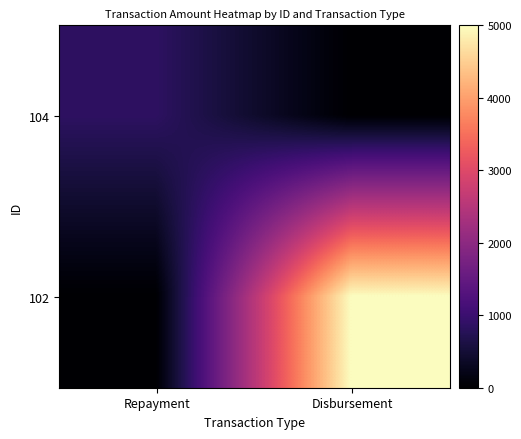

Rank the series by their average value, from lowest to highest.

104, 102